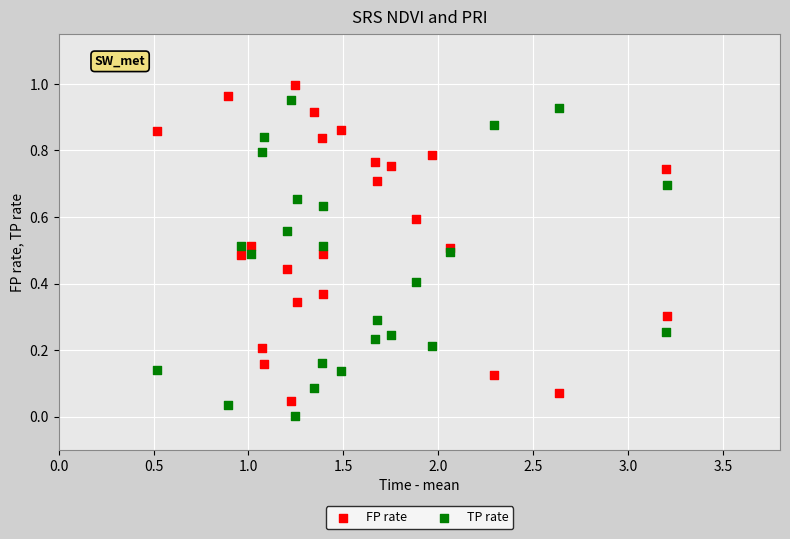

What is the X range (max minus min) for the scatter plot?

2.7